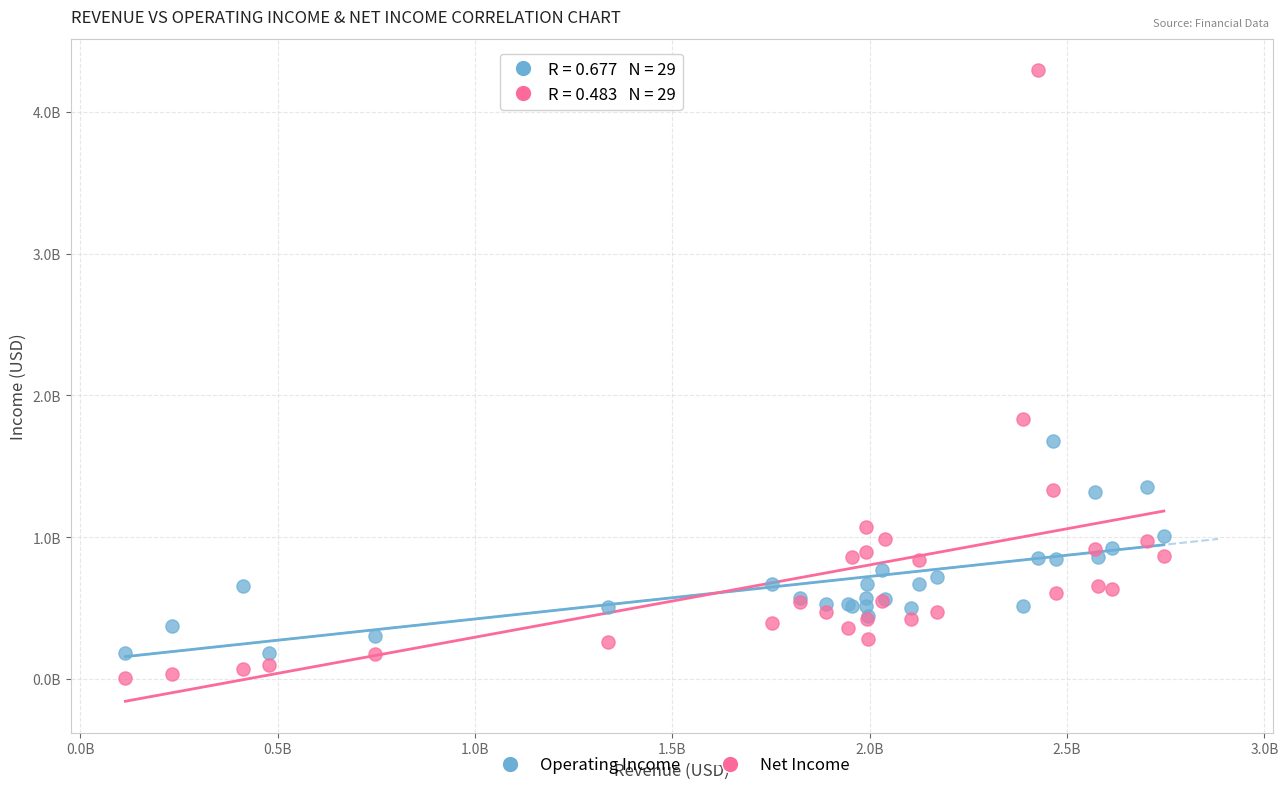

What are all the series names shown in the legend?

Operating Income, Net Income